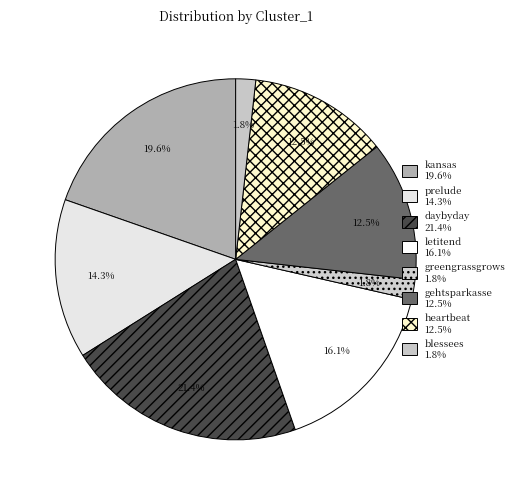

Count the number of slices in the pie.

8